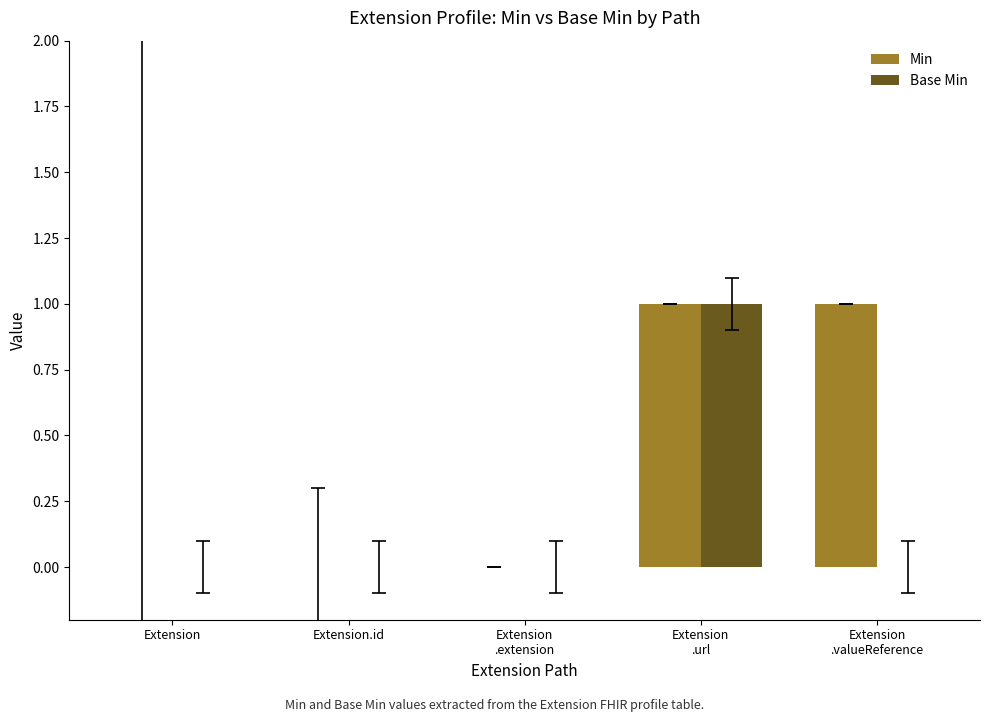

Which series has the largest total across all categories?

Min